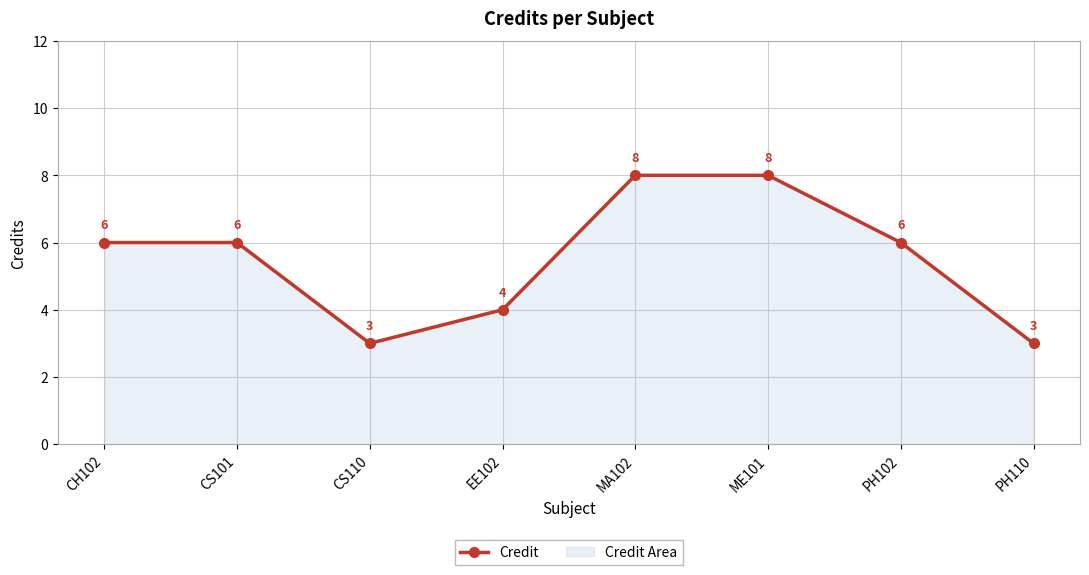

The chart shows a value of 4 at PH102. True or false?

False